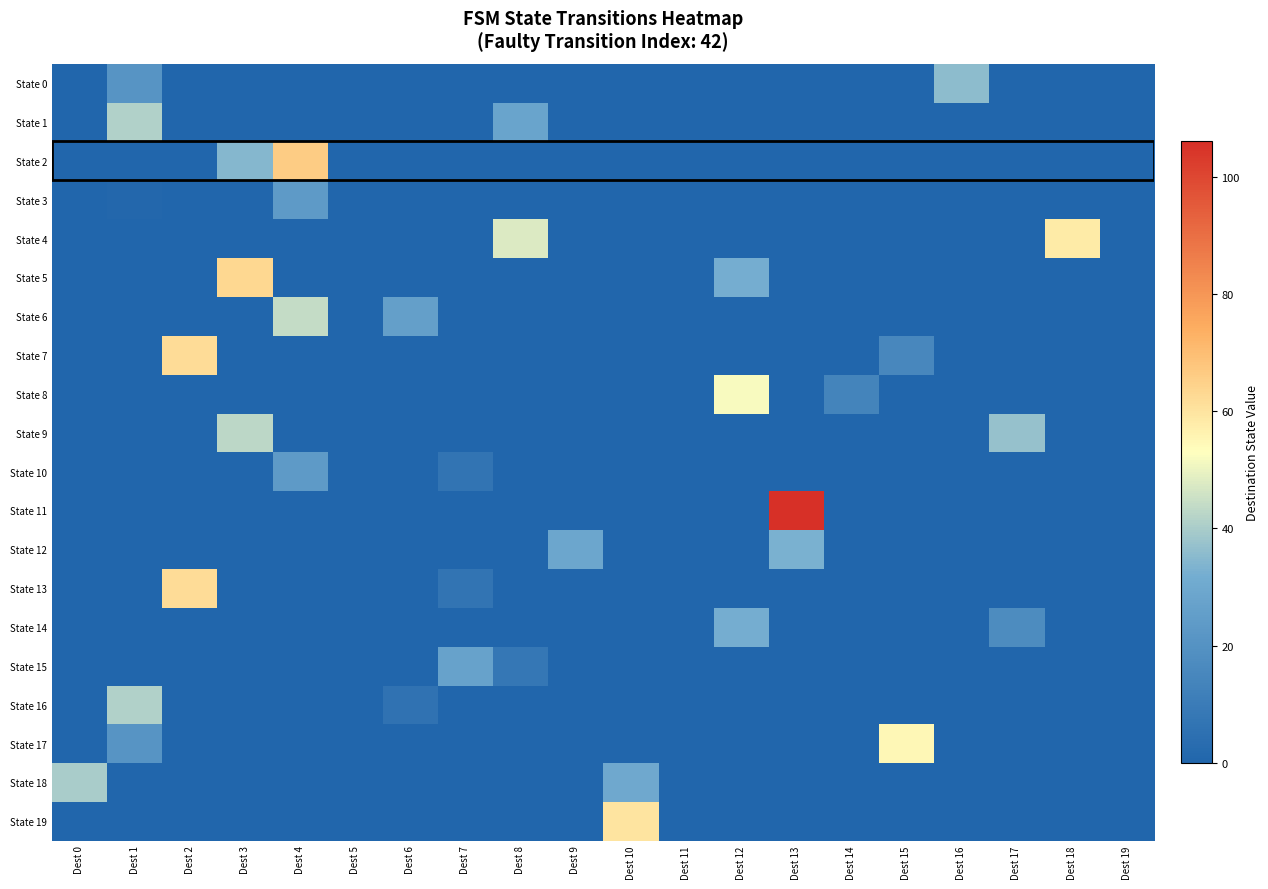

Which series has the largest total across all categories?

State 4